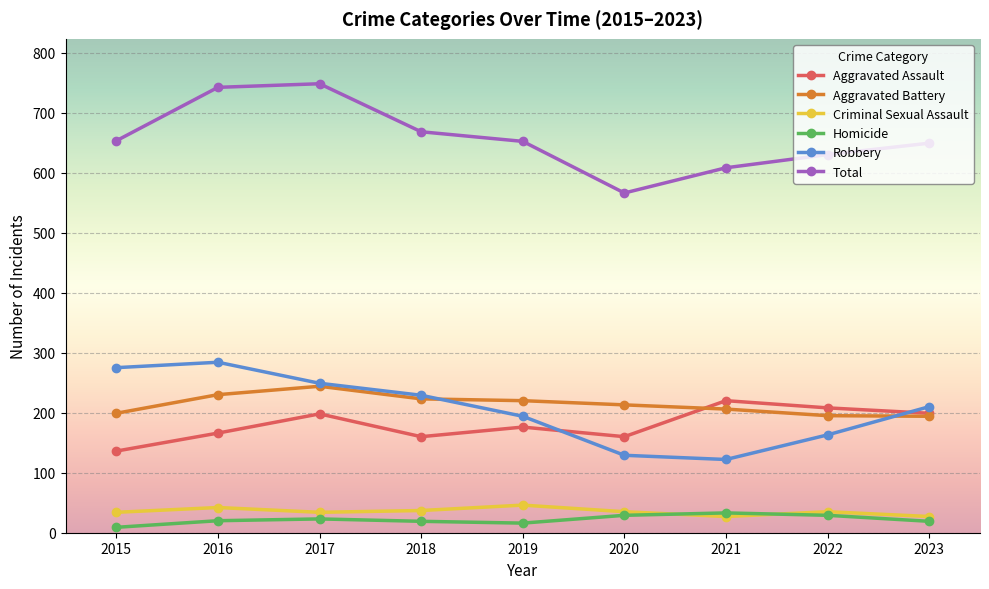

What is the lowest value of the Criminal Sexual Assault series?

27